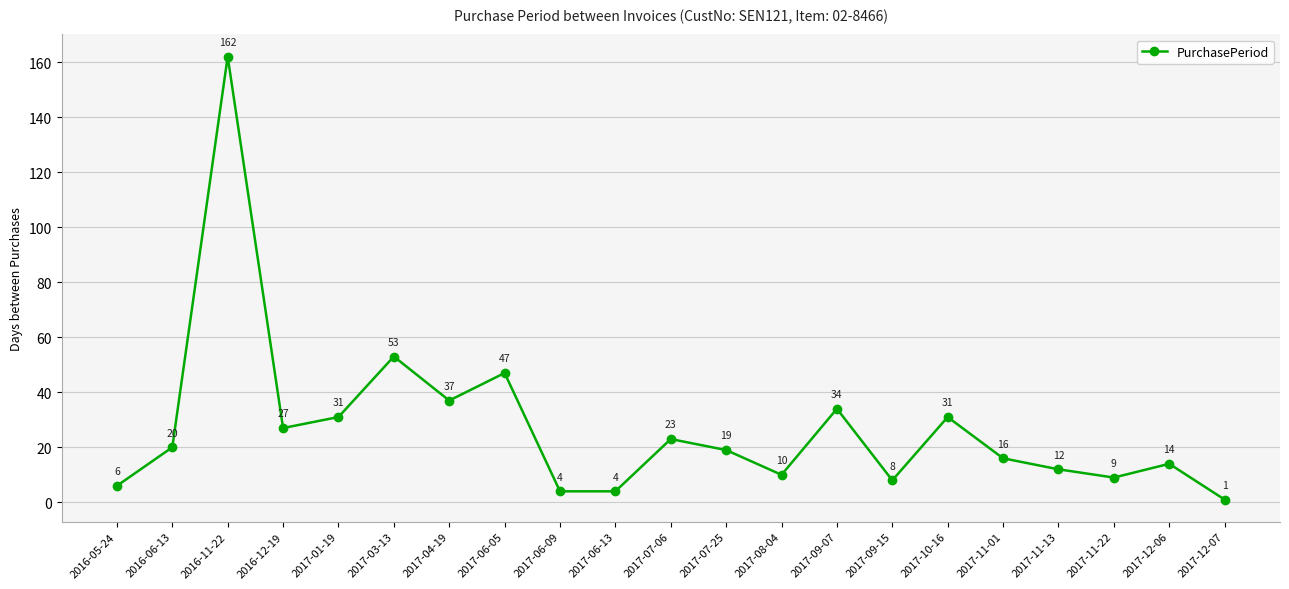

What is the sum of the values at 2017-12-06 and 2016-06-13?

34